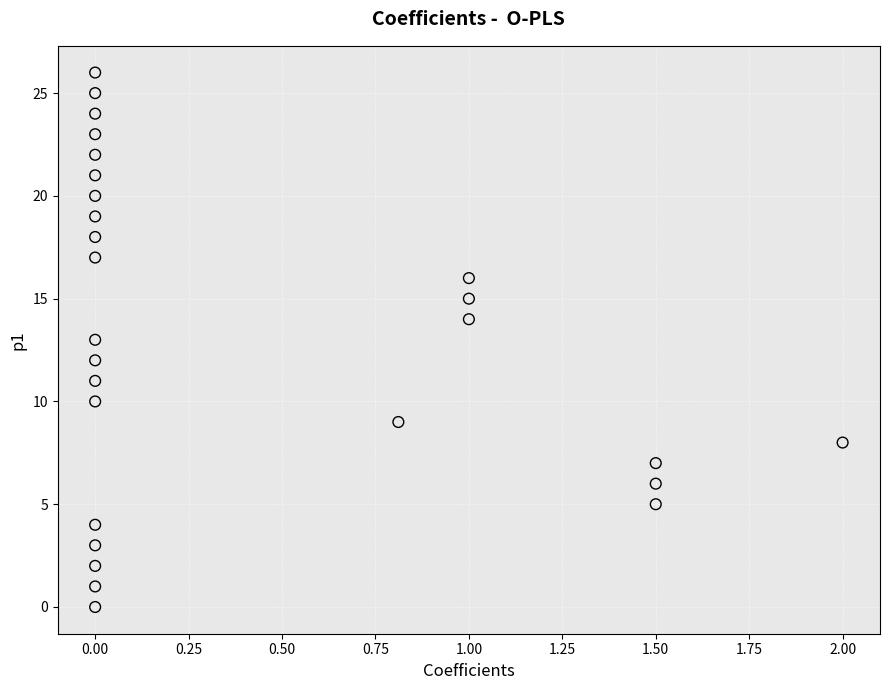

What is the range of Y values (max minus min)?

26